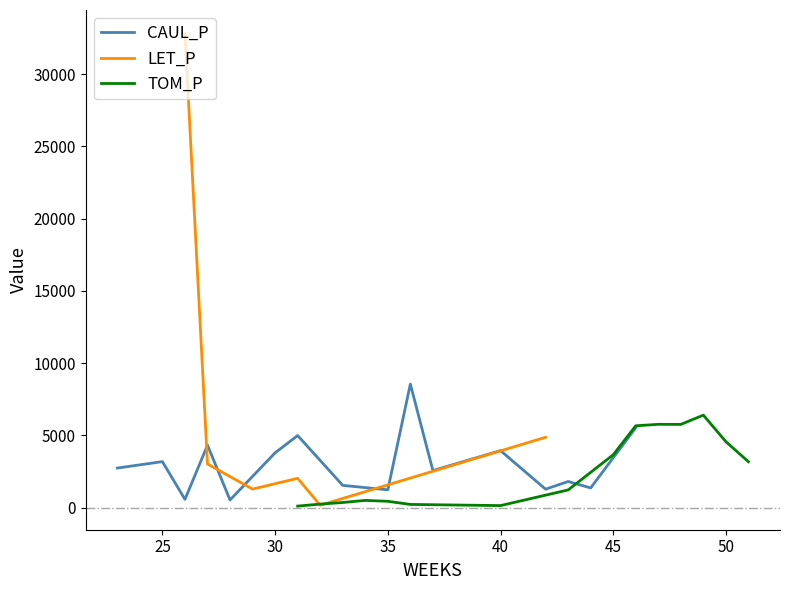

How many data points in TOM_P are less than 2434?

8